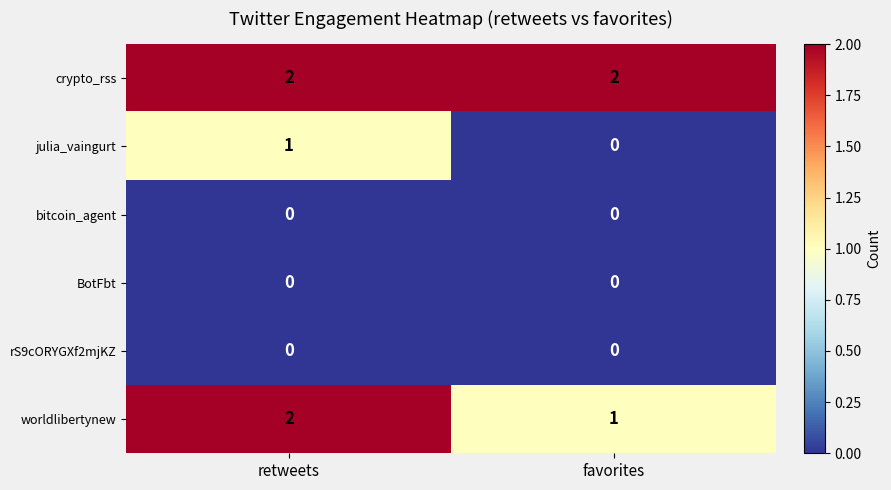

What is the maximum value shown in the chart?

2